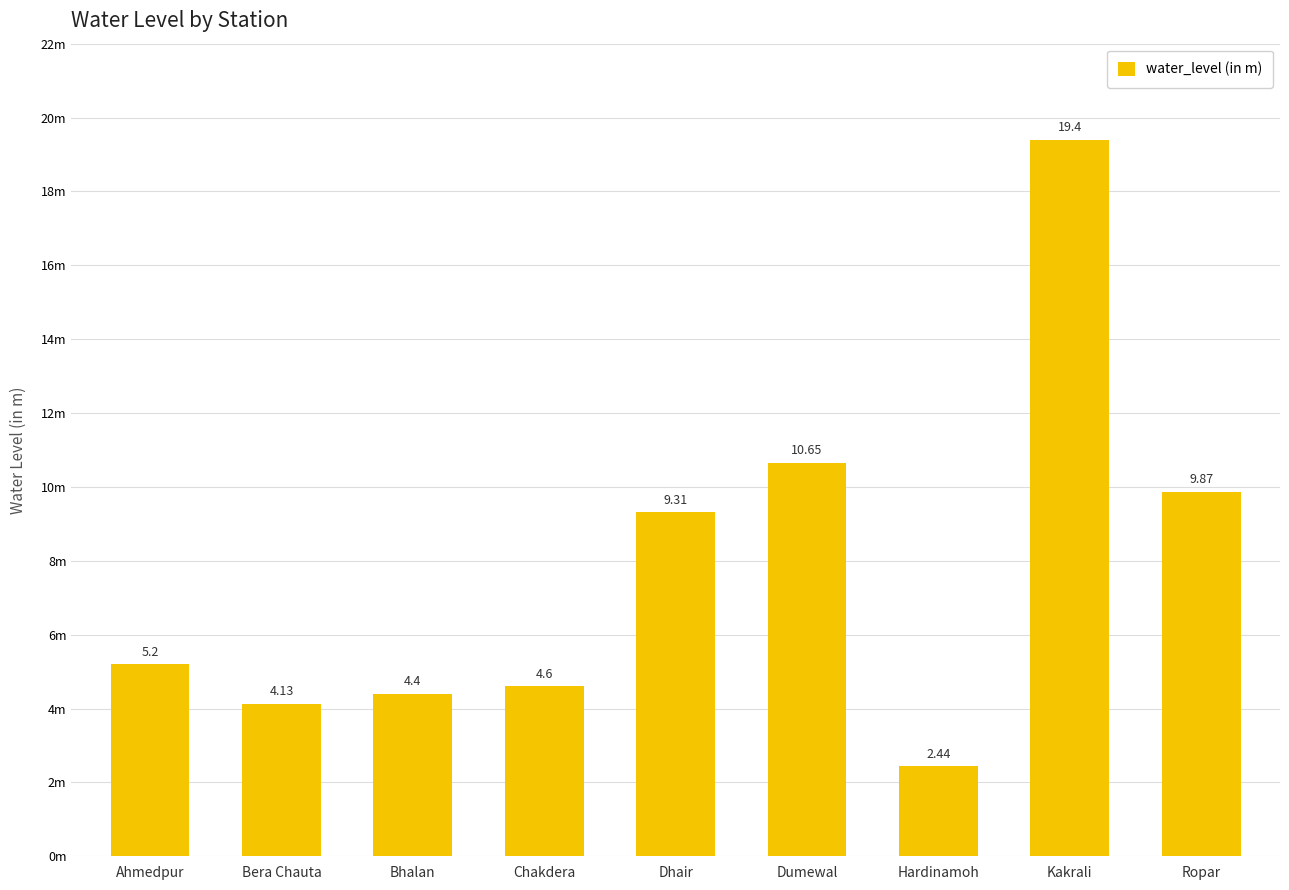

Count the number of categories in the chart.

9